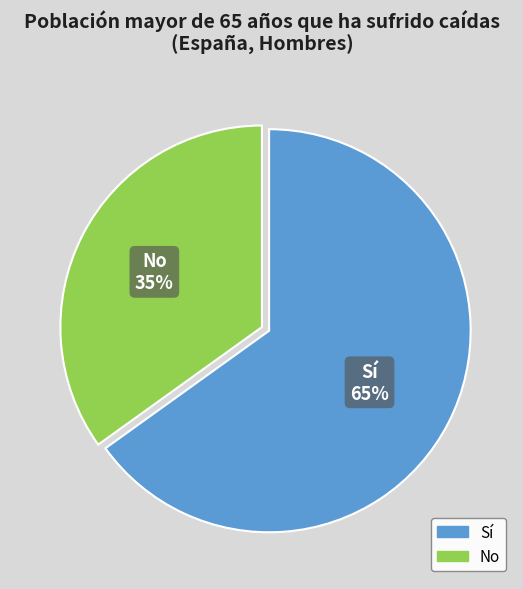

Which slice represents more than half of the pie?

Sí